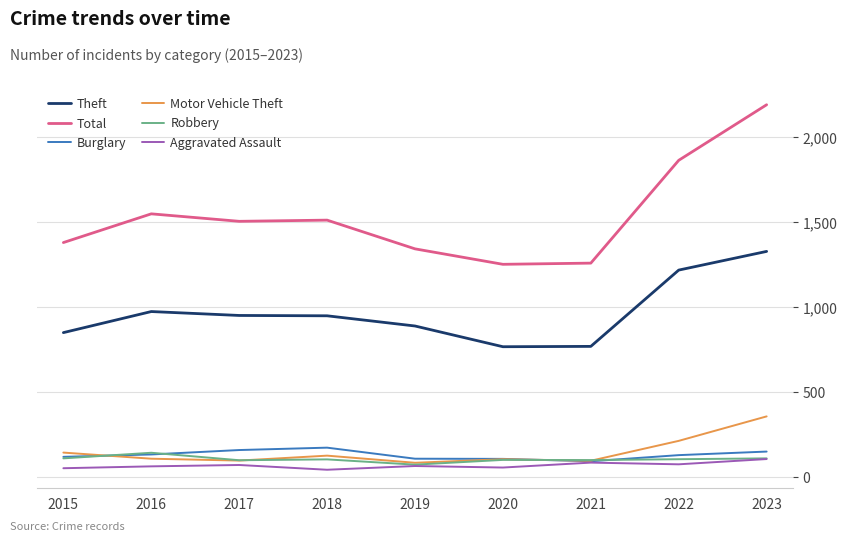

At which category does the chart reach its peak across all series?

2023